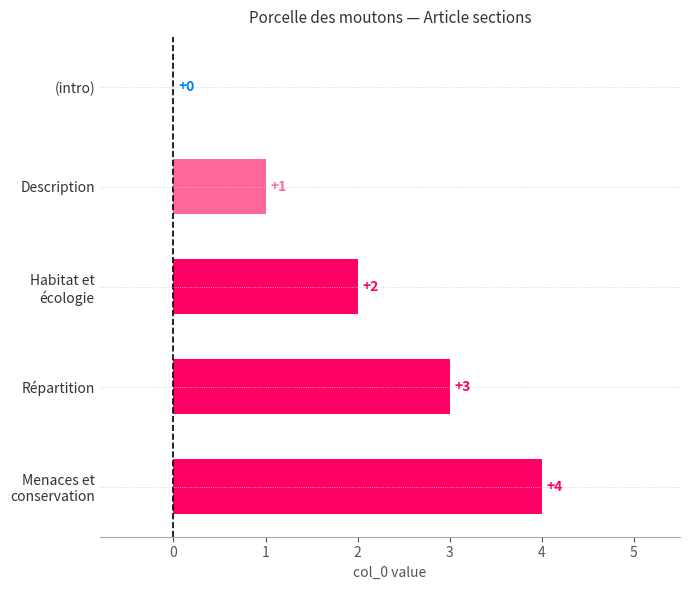

What is the change in value from (intro) to Description?

+1